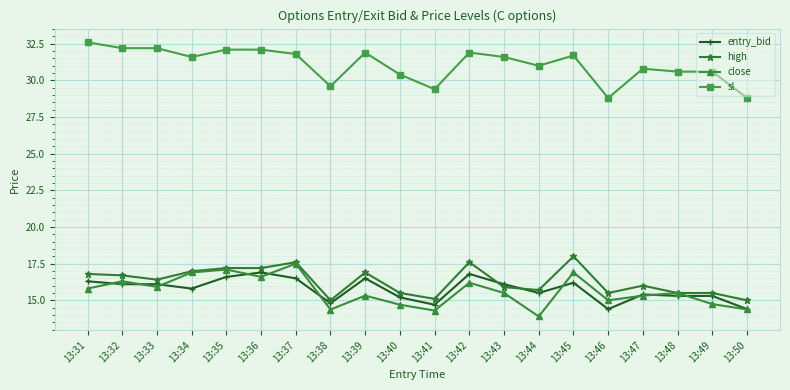

True or false: entry_bid and sl cross at least once.

False